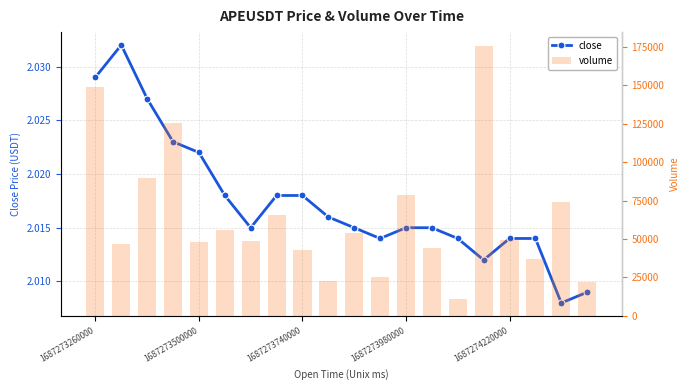

What position from the right is 17?

3